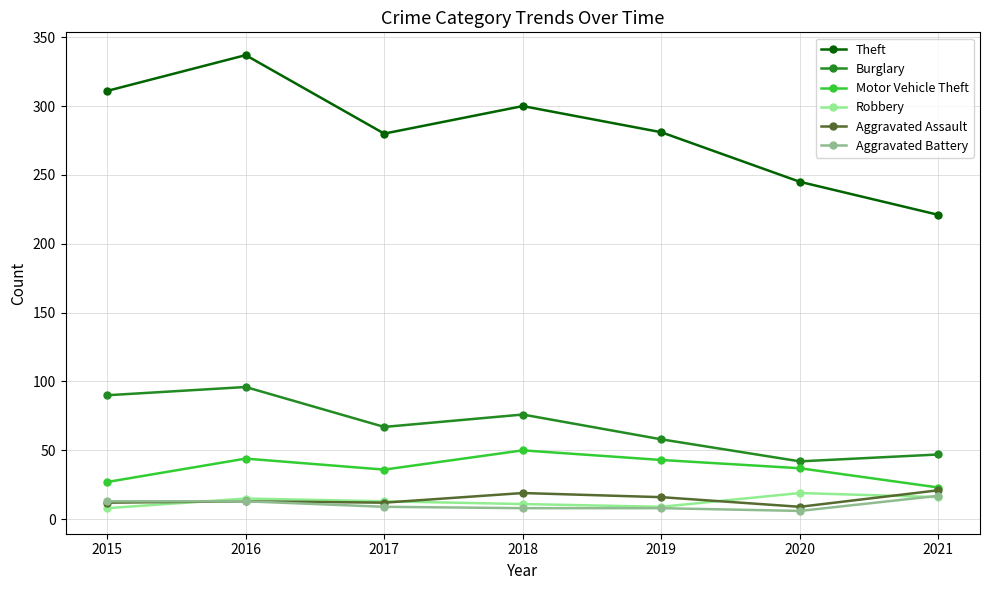

What value does the Theft series have at 2016?

337